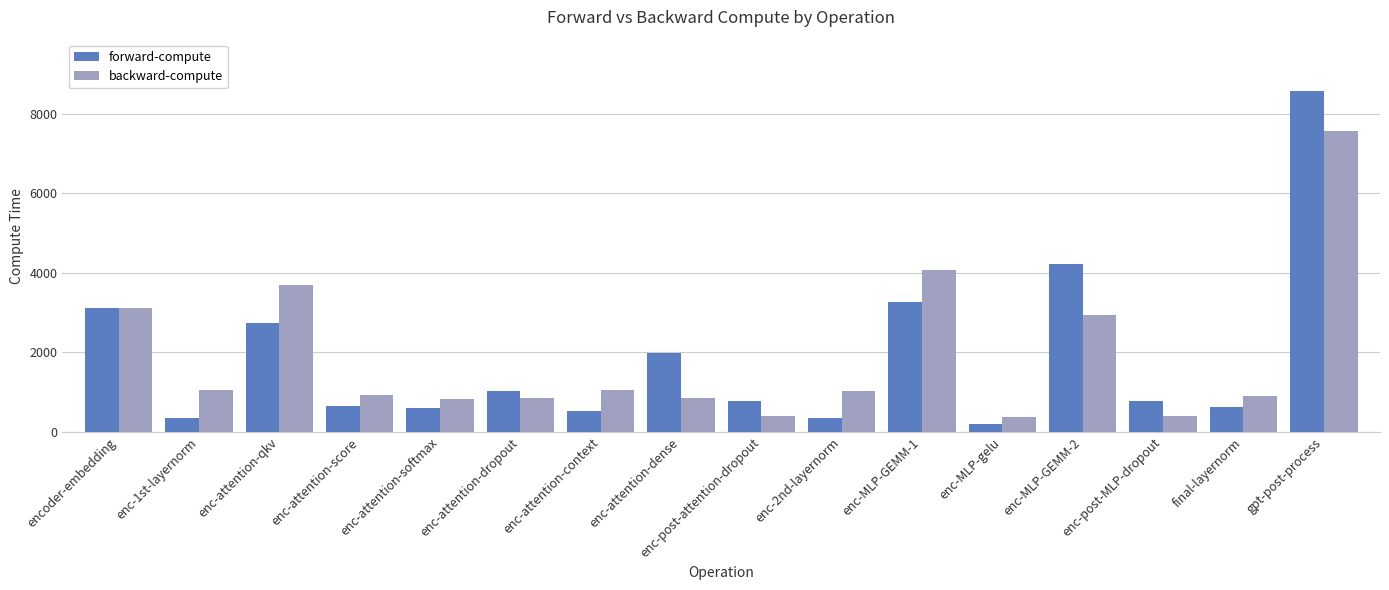

Rank the series by their maximum value, from highest to lowest.

forward-compute, backward-compute